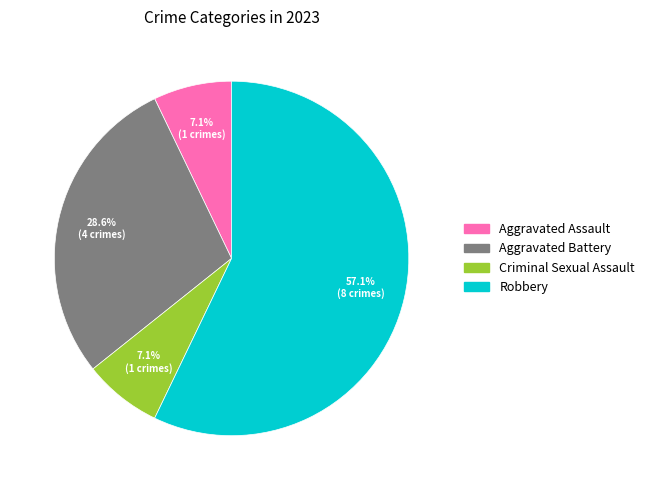

What is the largest slice in the pie chart?

Robbery